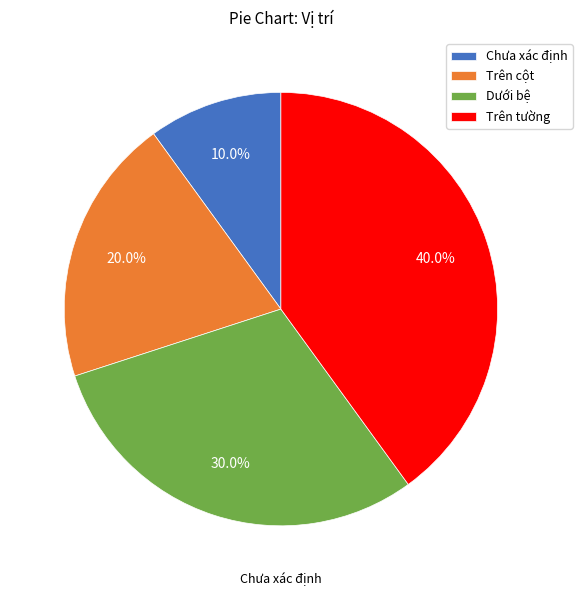

The Trên cột slice represents 20% of the pie. True or false?

True